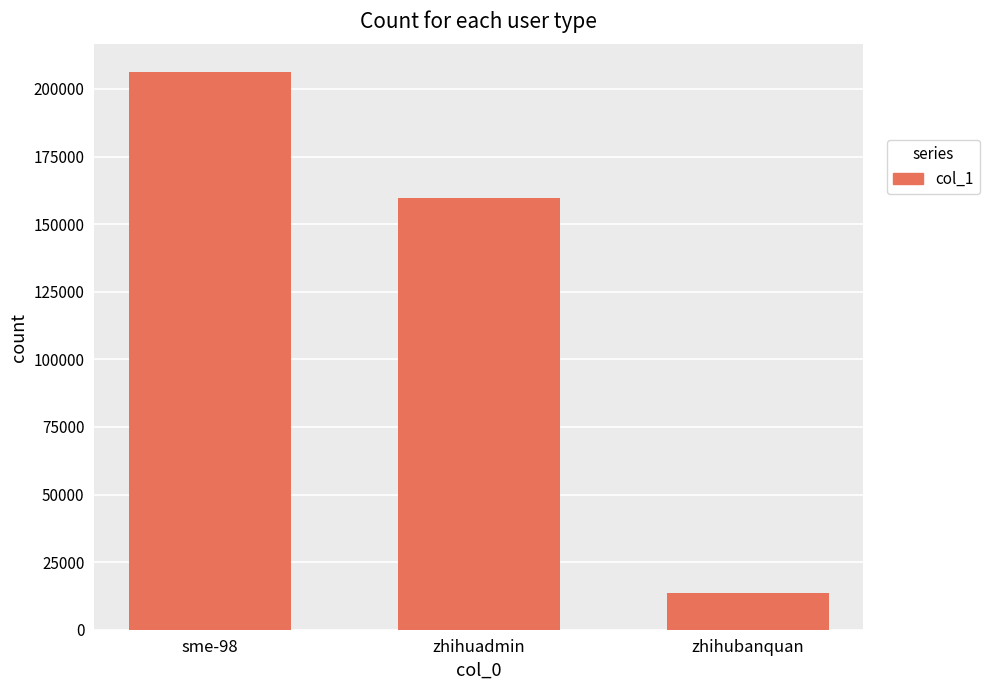

Rank the categories by value from highest to lowest.

sme-98, zhihuadmin, zhihubanquan